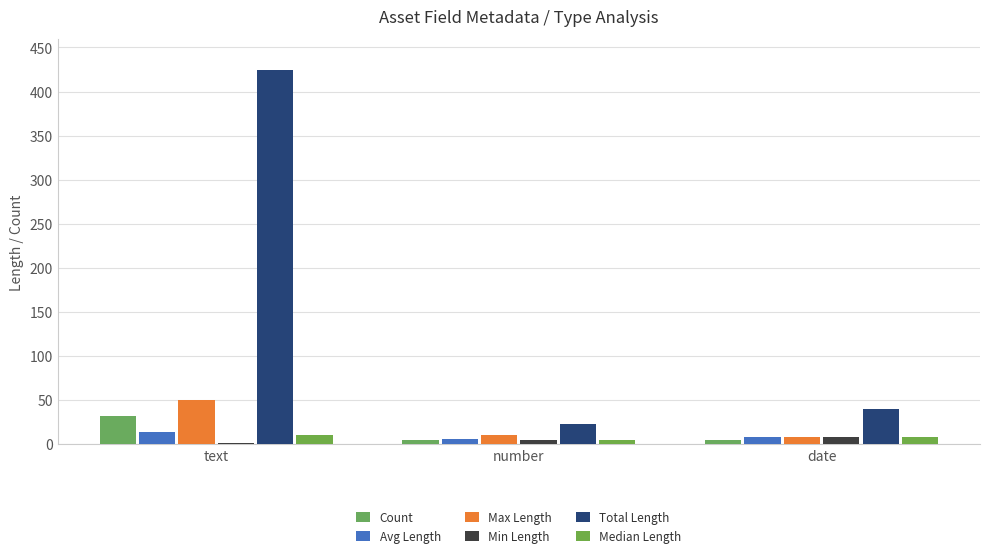

Which series has the largest total across all categories?

Total Length